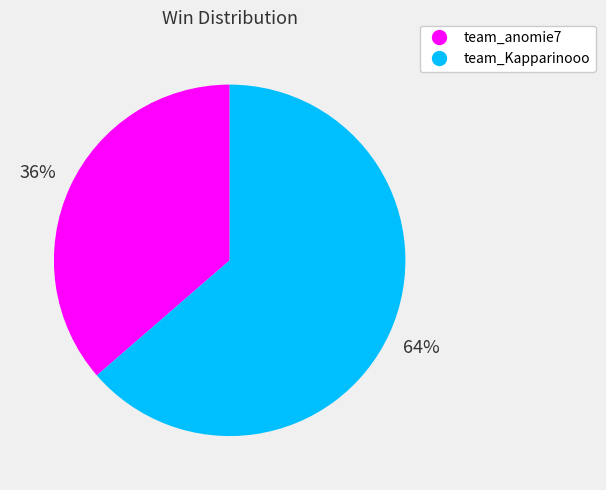

Which category has the smallest portion of the pie?

team_anomie7